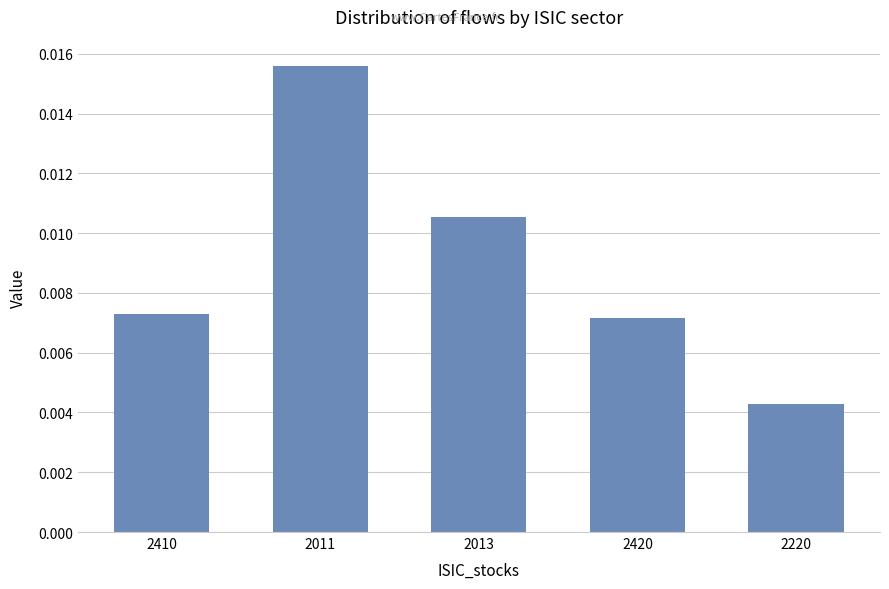

How many distinct data groups are displayed?

1